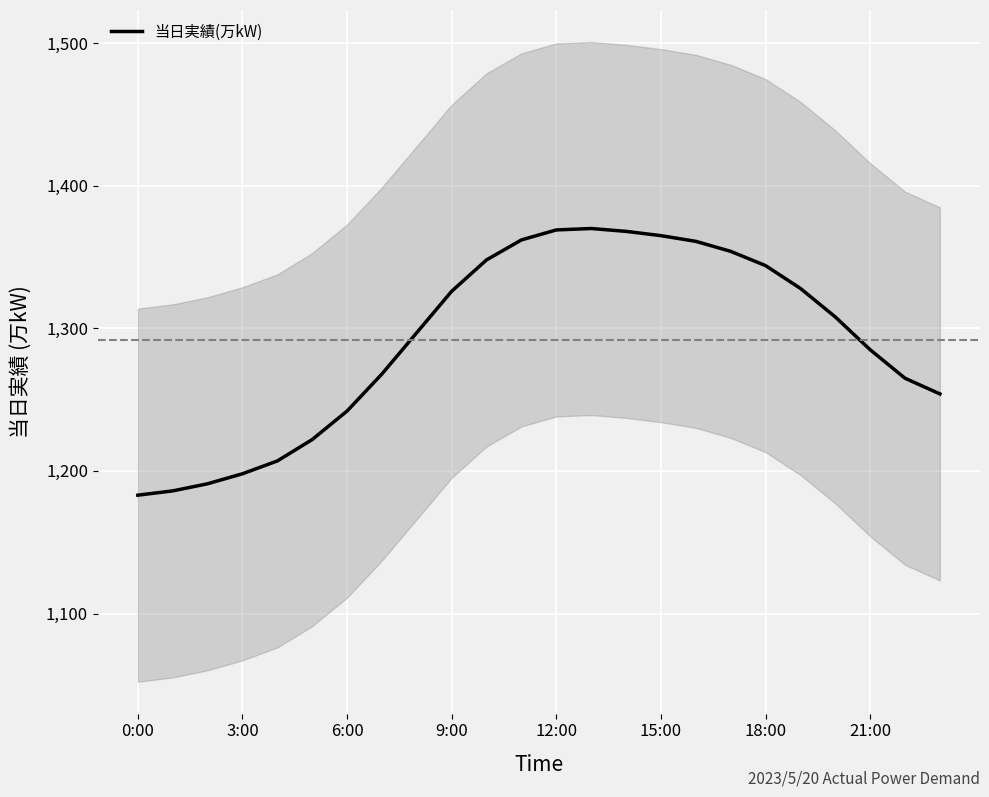

How many points are higher than both their immediate neighbors (excluding endpoints)?

1